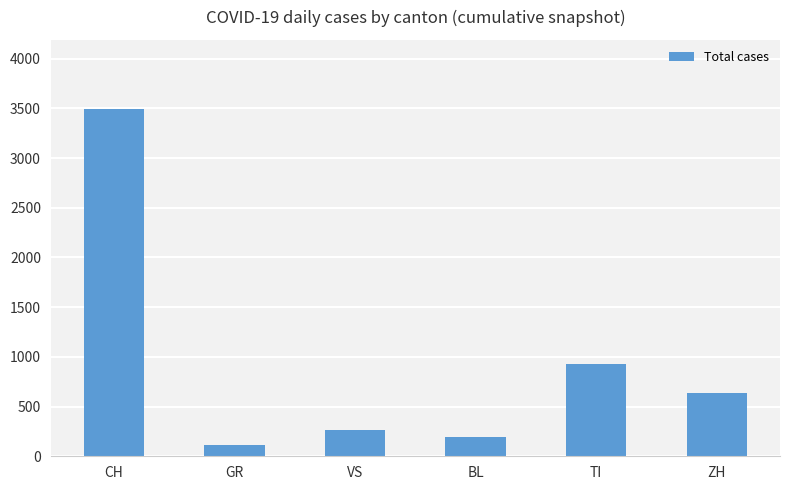

Which label corresponds to the largest value in the chart?

CH